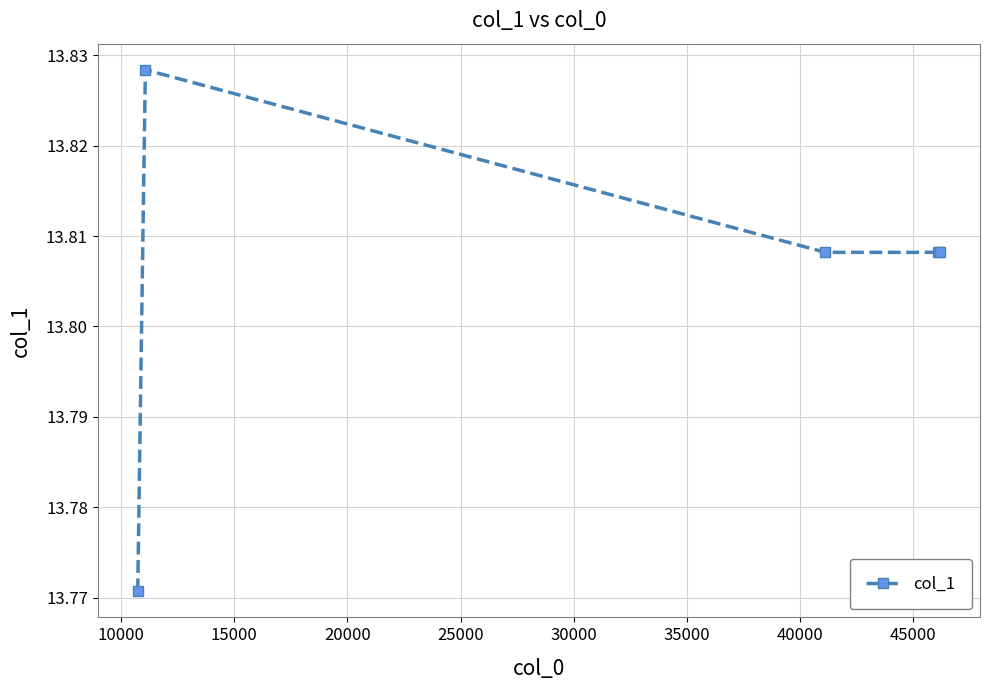

What is the difference between the maximum and minimum values?

0.1